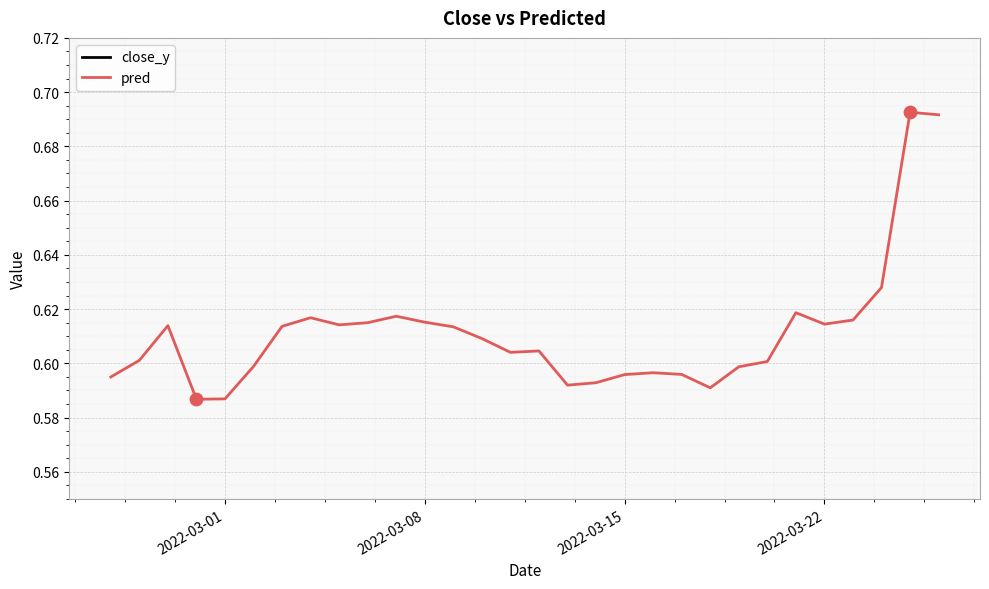

Which series reaches the maximum Y coordinate?

pred